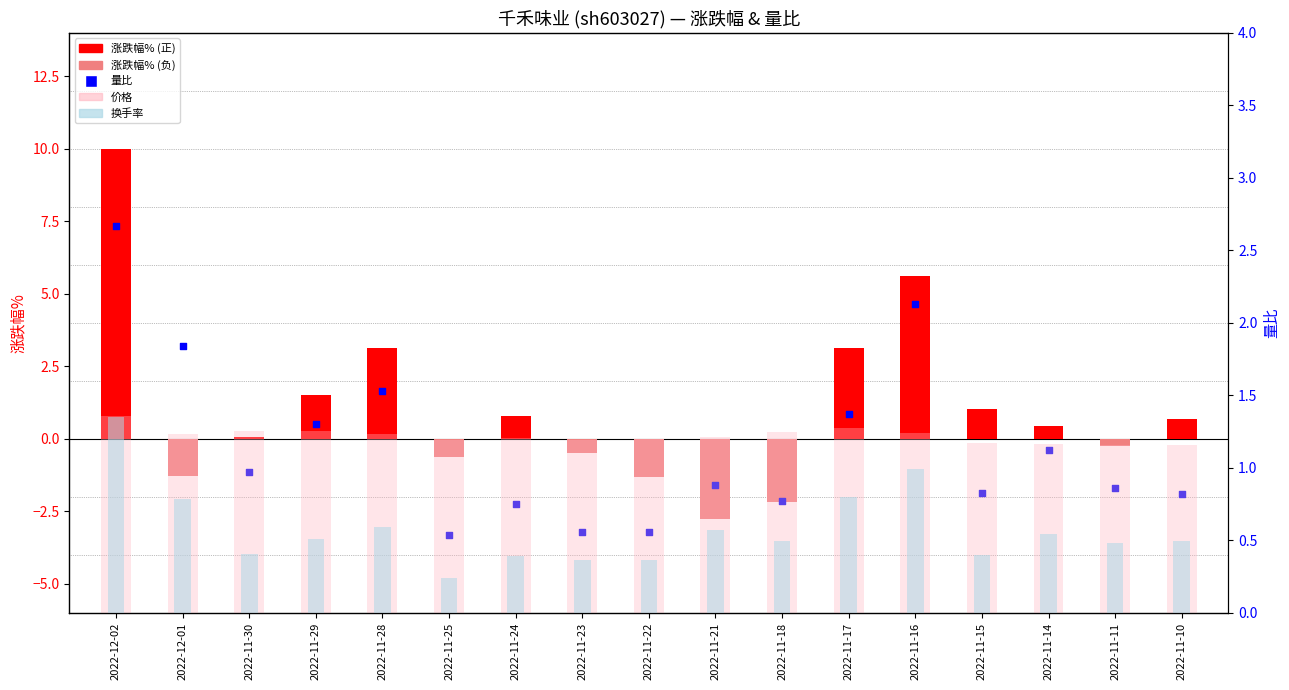

What are all the series names shown in the legend?

涨跌幅%, 量比, 价格, 换手率